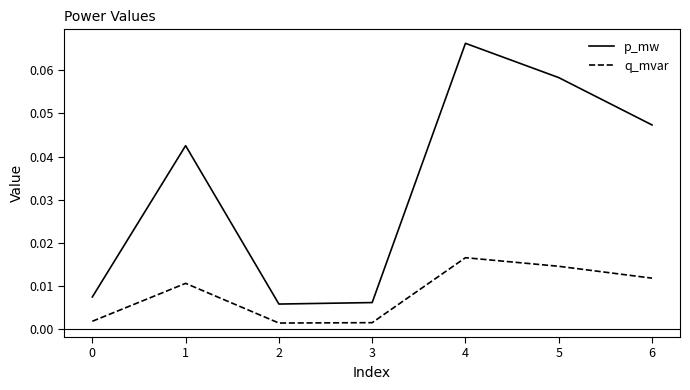

True or false: p_mw has a value of 0.0 at 4.

False